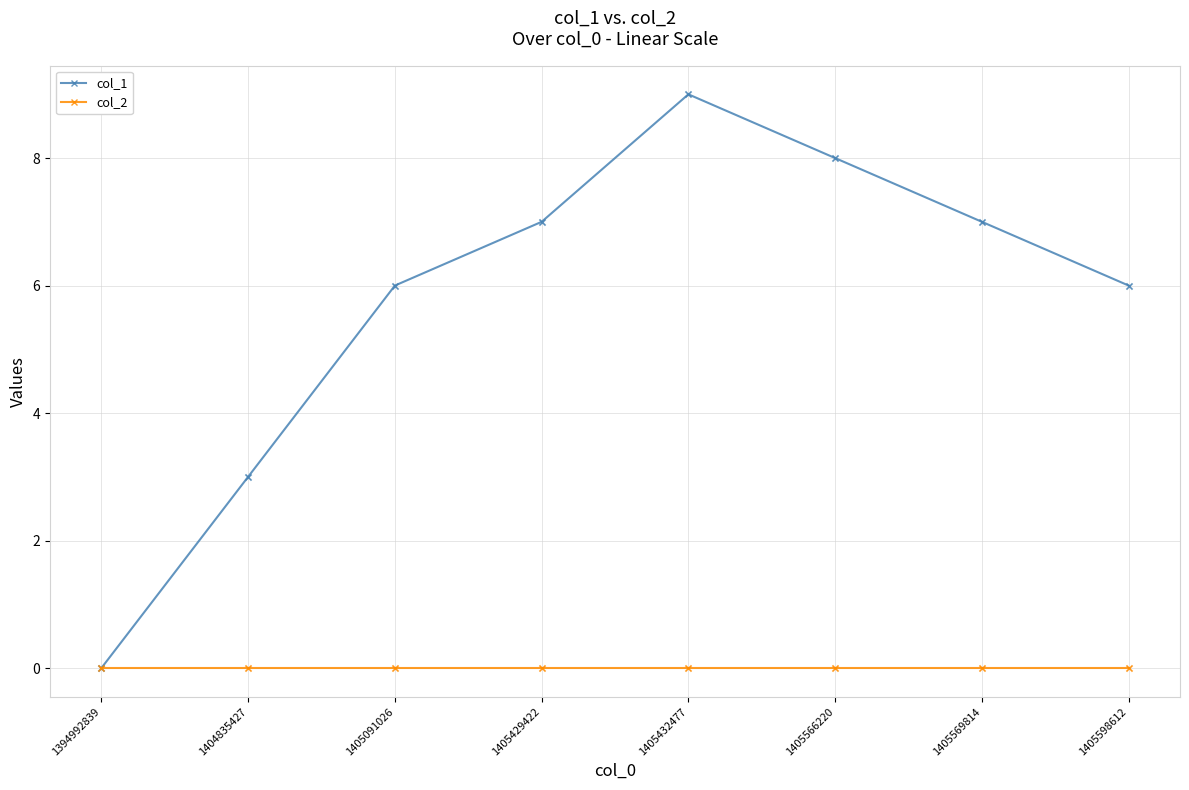

What are all the series names shown in the legend?

col_1, col_2